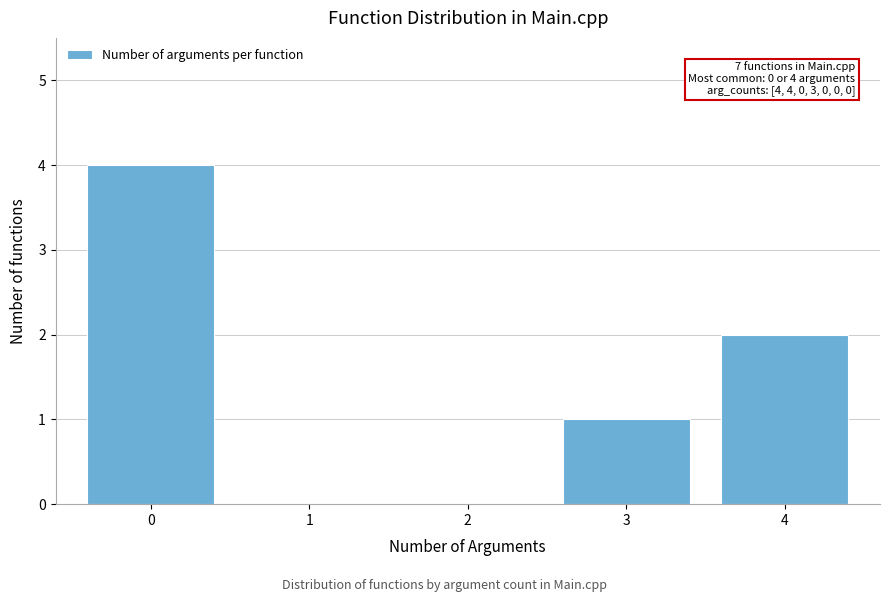

Reading right to left, list all the values displayed in this chart.

4=2	3=1	2=0	1=0	0=4